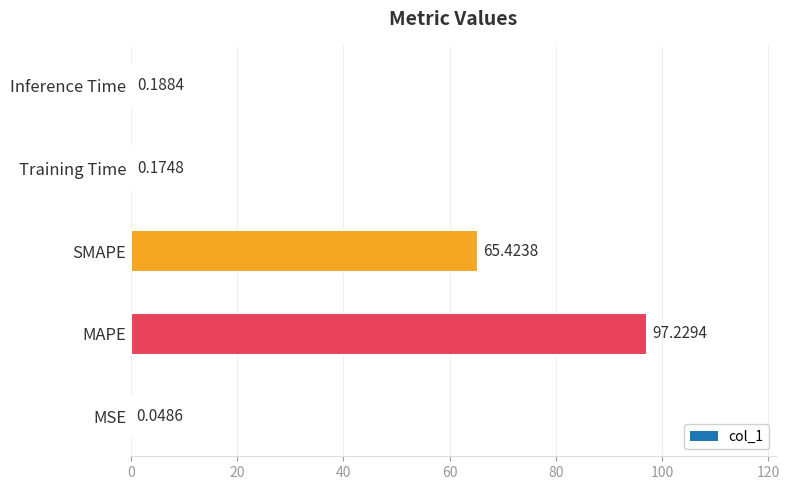

What is the label of the 5th bar from the left?

Inference Time